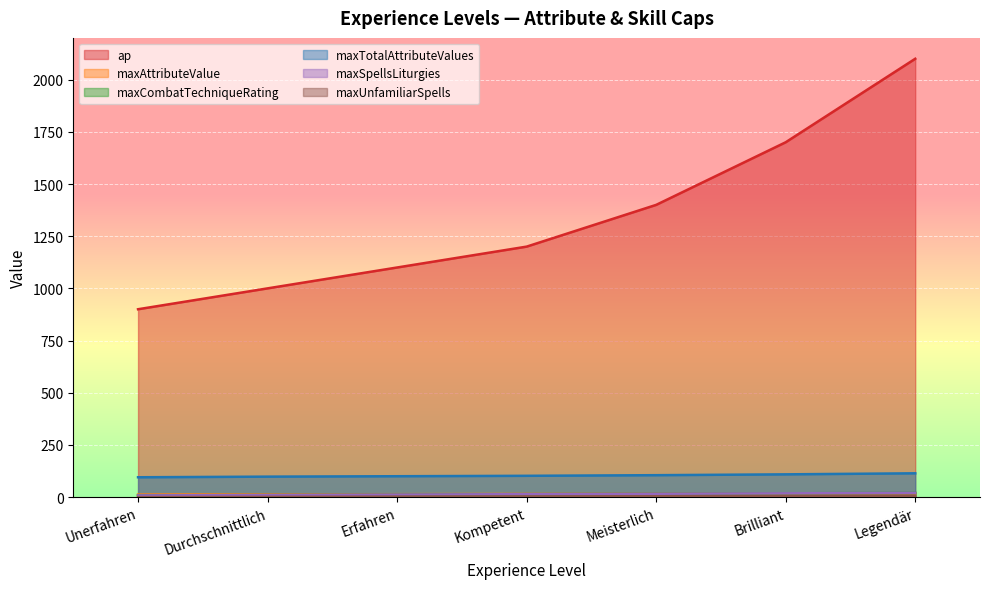

True or false: maxTotalAttributeValues and maxCombatTechniqueRating cross at least once.

False